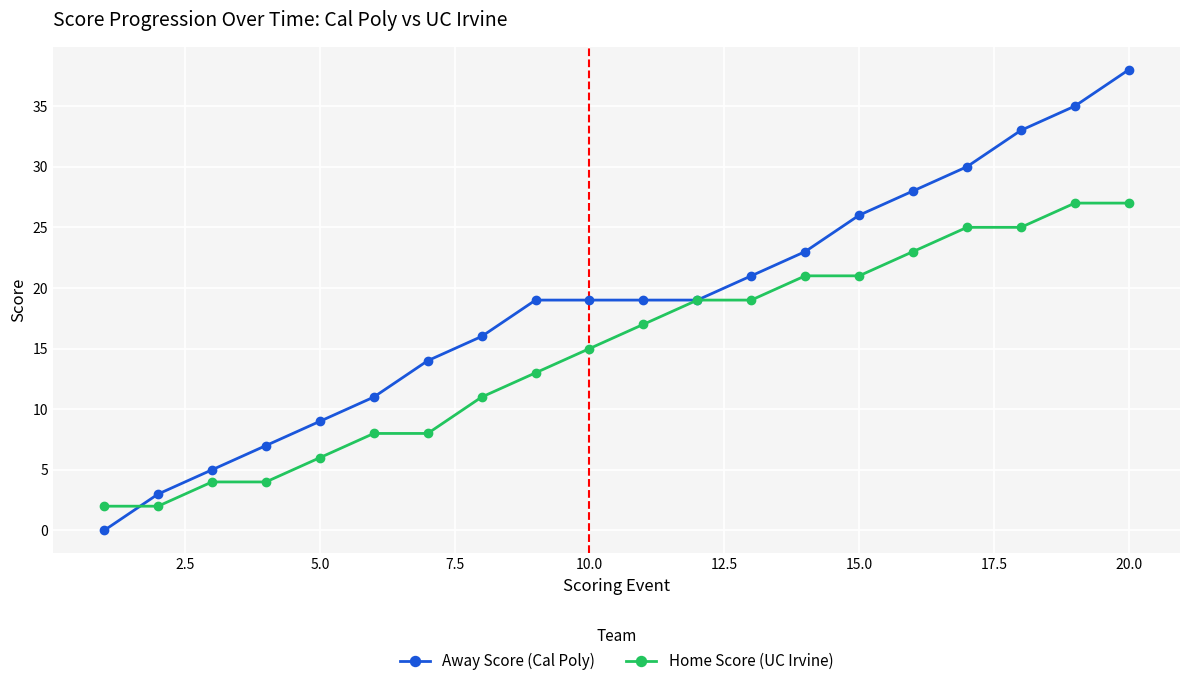

What is the maximum value shown in the chart?

38